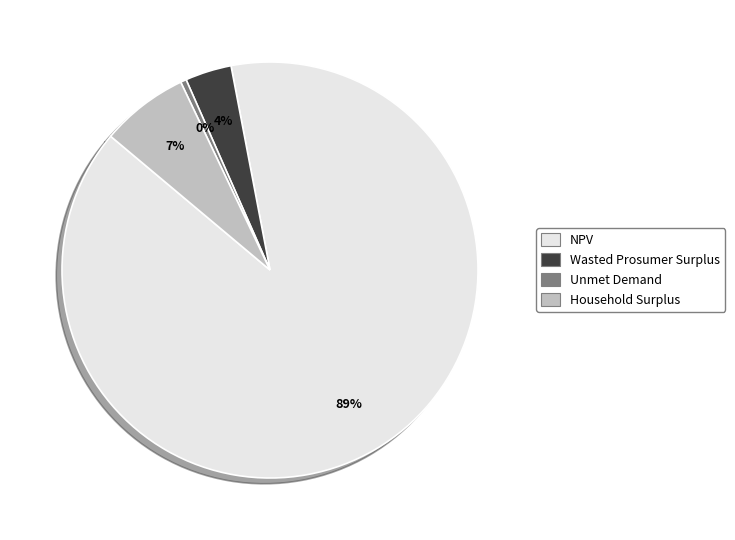

True or false: NPV accounts for 80% of the total.

False